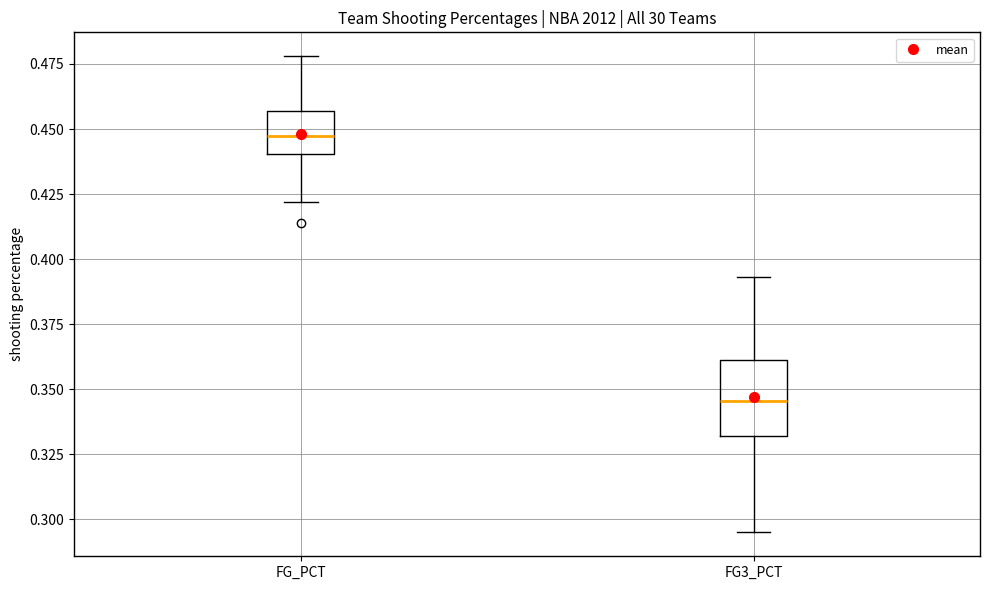

Reading left to right, transcribe this box plot: for each box, give where its median line is, the range the box spans, and where its two whiskers end, as read against the y-axis. The values are not printed on the chart, so give them approximately, as read against the axis.

FG_PCT: median 0.450, box 0.440 to 0.455, whiskers 0.420 to 0.480
FG3_PCT: median 0.345, box 0.330 to 0.360, whiskers 0.295 to 0.395